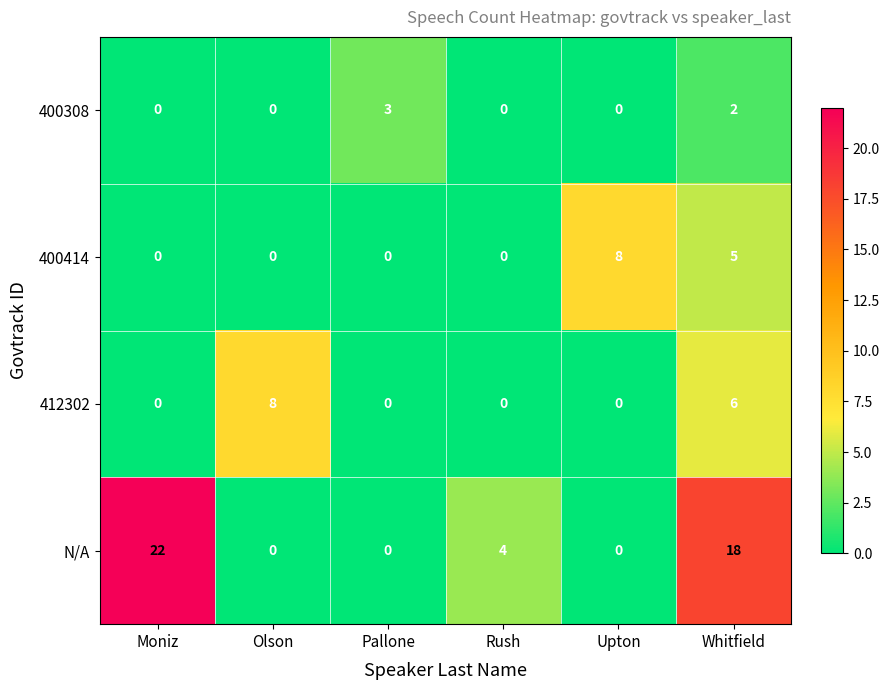

What is the difference between the maximum and second lowest values in the 400414 series?

8